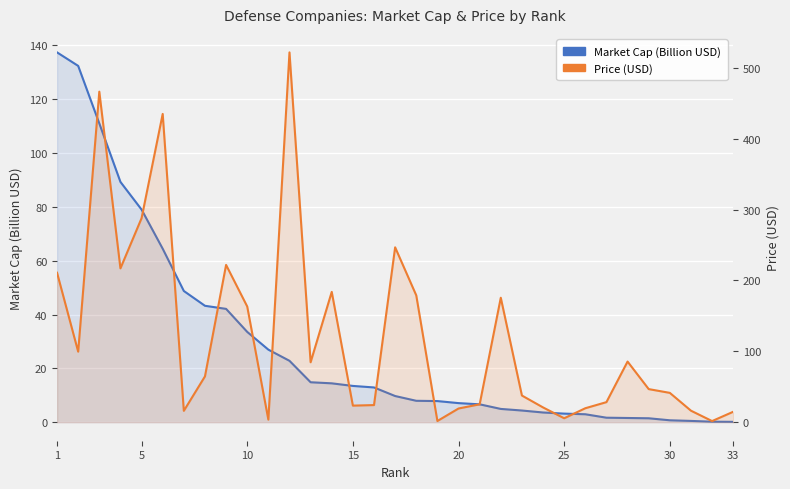

What is the difference between the maximum and minimum values in the Price (USD) series?

520.2